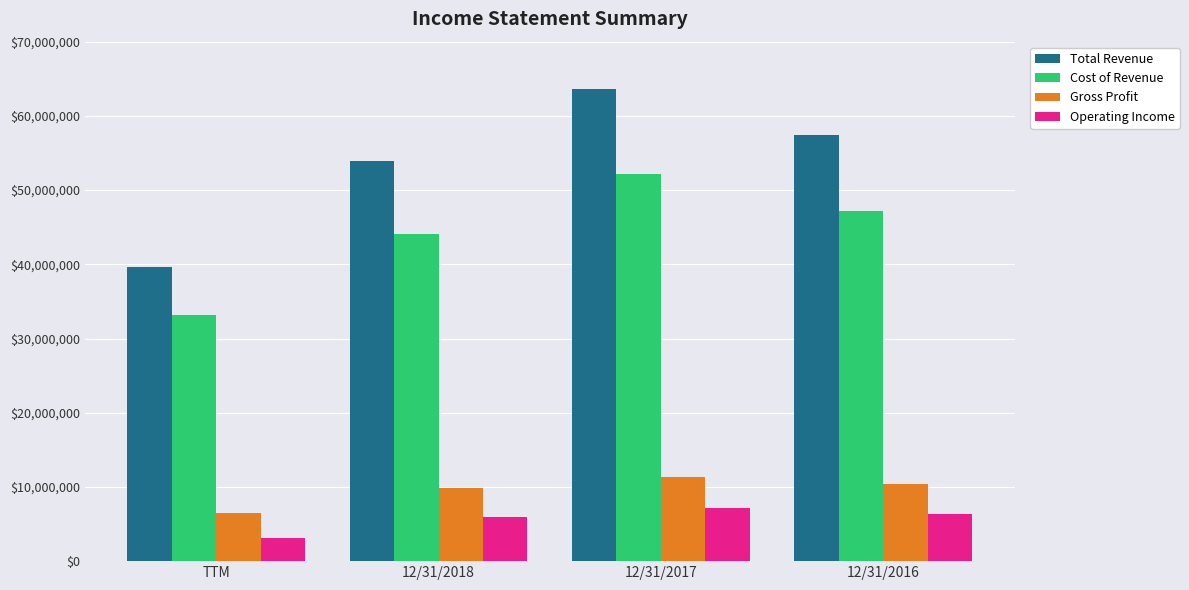

What is the label of the 1st bar from the left?

TTM